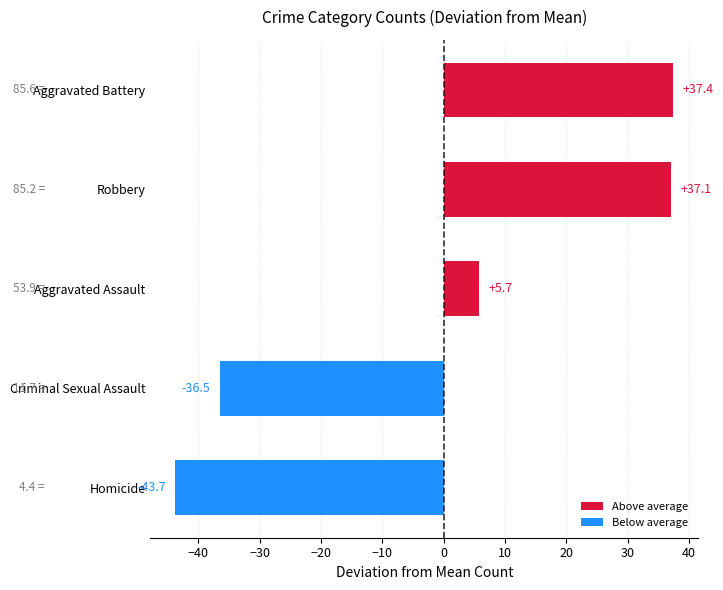

What is the change in value from Aggravated Assault to Aggravated Battery?

+31.7